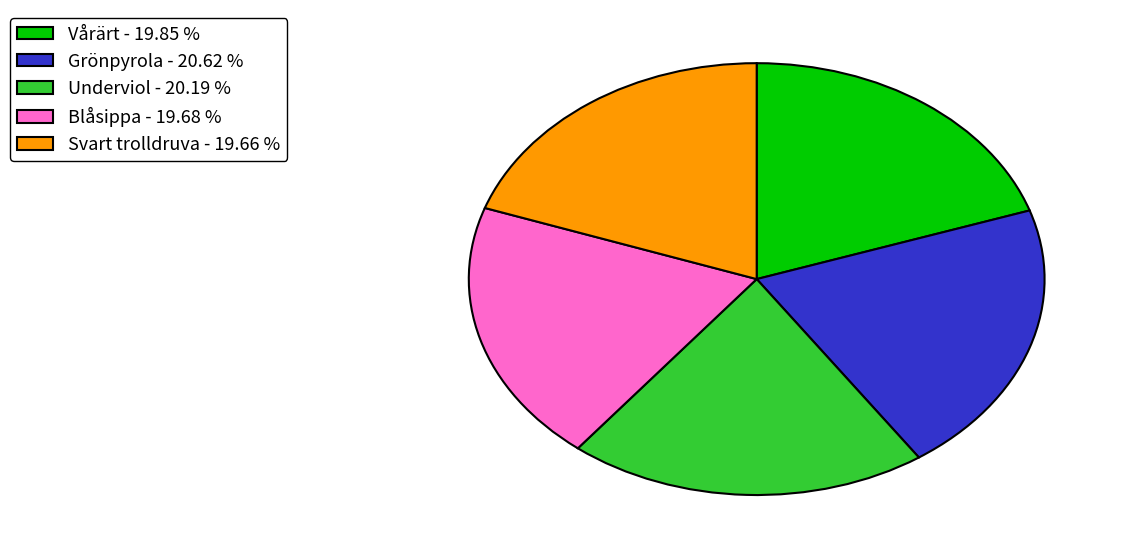

Does Grönpyrola - 20.62 % represent more than half of the total?

No